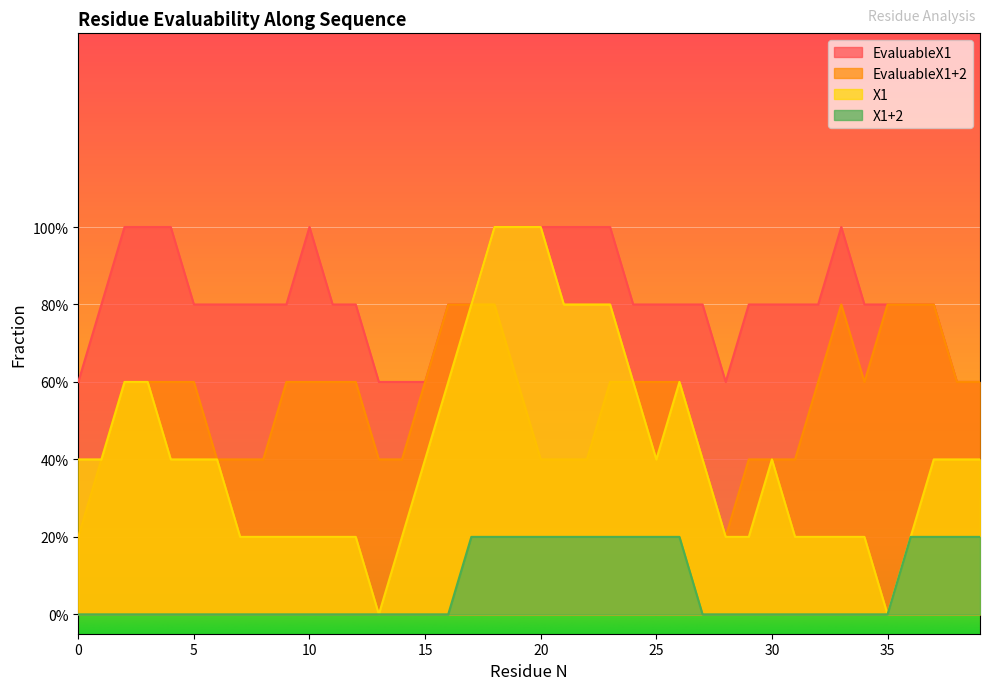

True or false: EvaluableX1 and EvaluableX1+2 intersect in this chart.

False